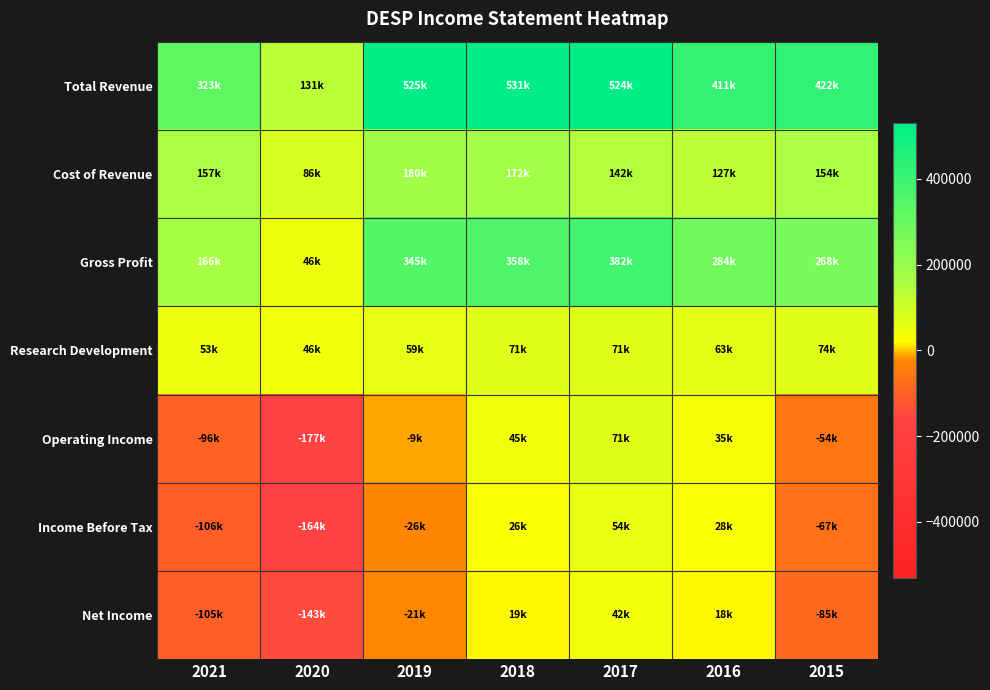

Rank the series by their maximum value, from lowest to highest.

Net Income, Income Before Tax, Operating Income, Research Development, Cost of Revenue, Gross Profit, Total Revenue